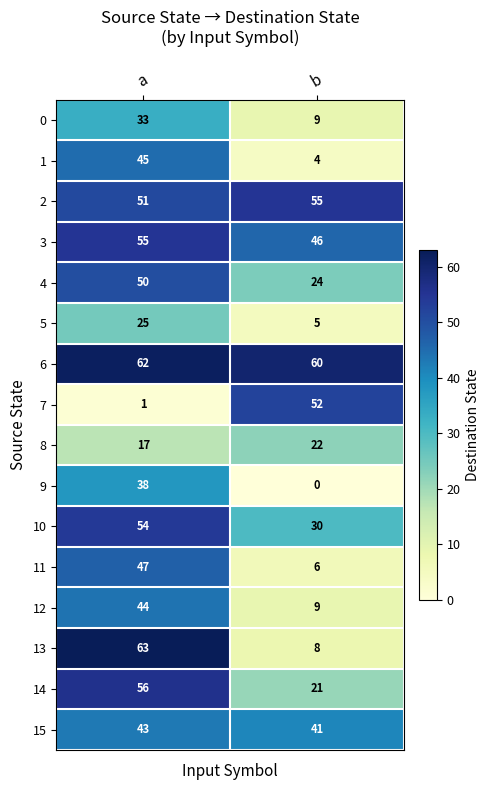

Between a and b, which series saw the biggest shift?

13